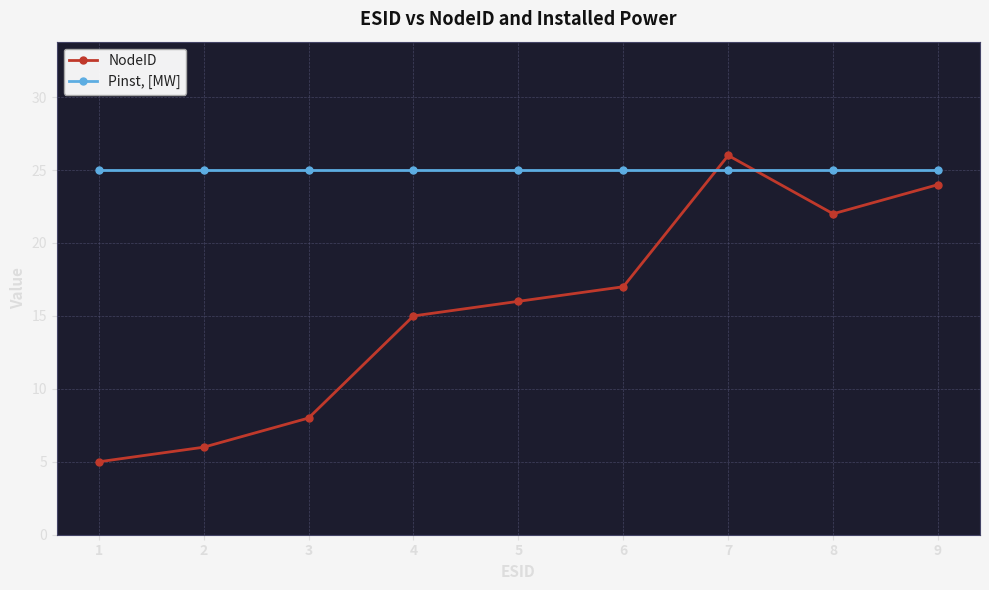

What is the maximum value for Pinst, [MW]?

25